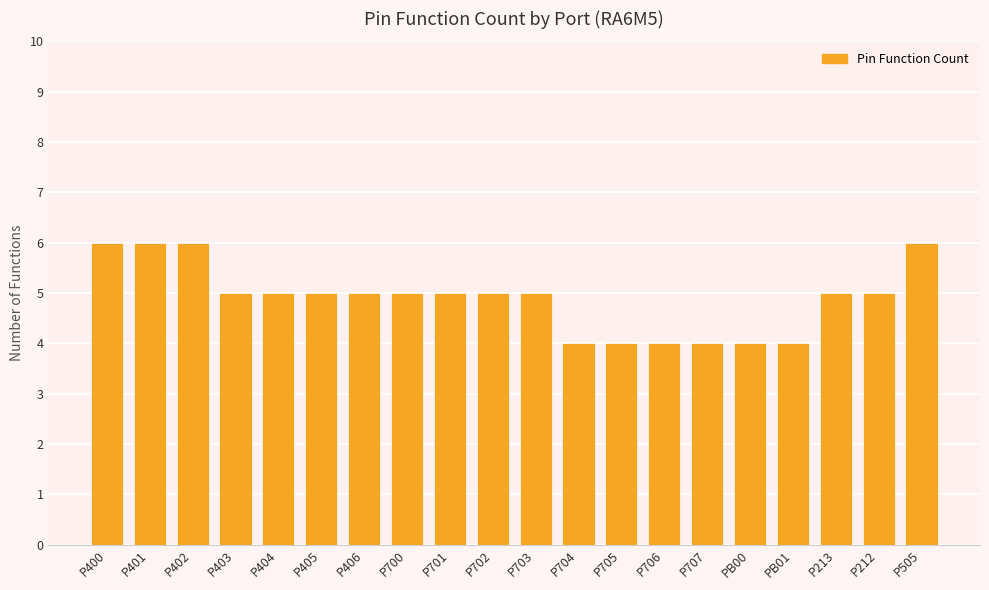

Is it true that the value at P401 is 6?

True